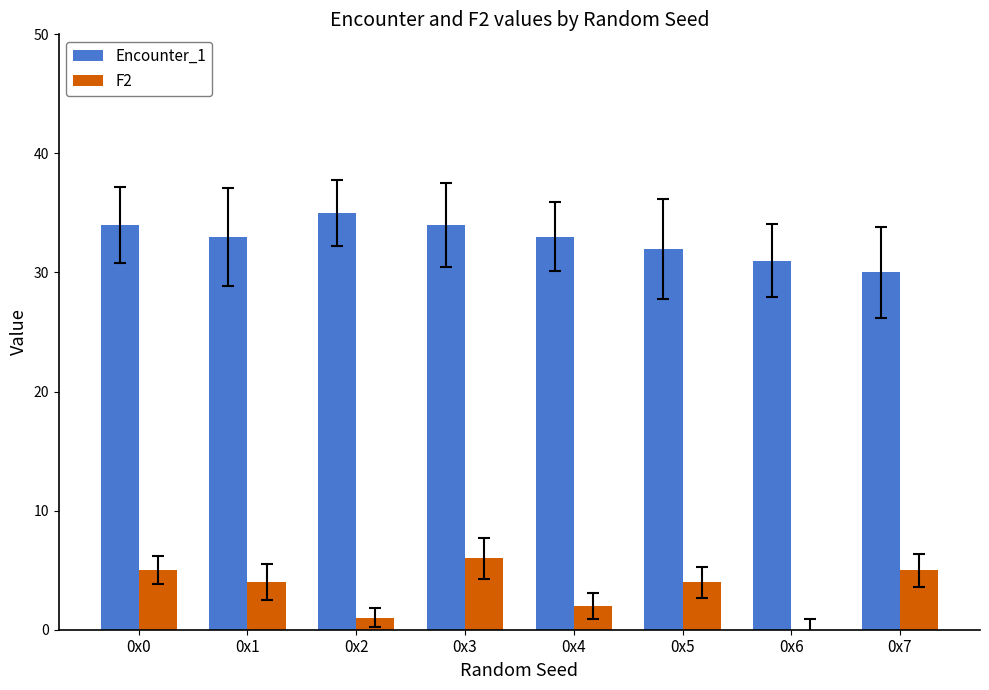

Read the F2 value at 0x4.

2